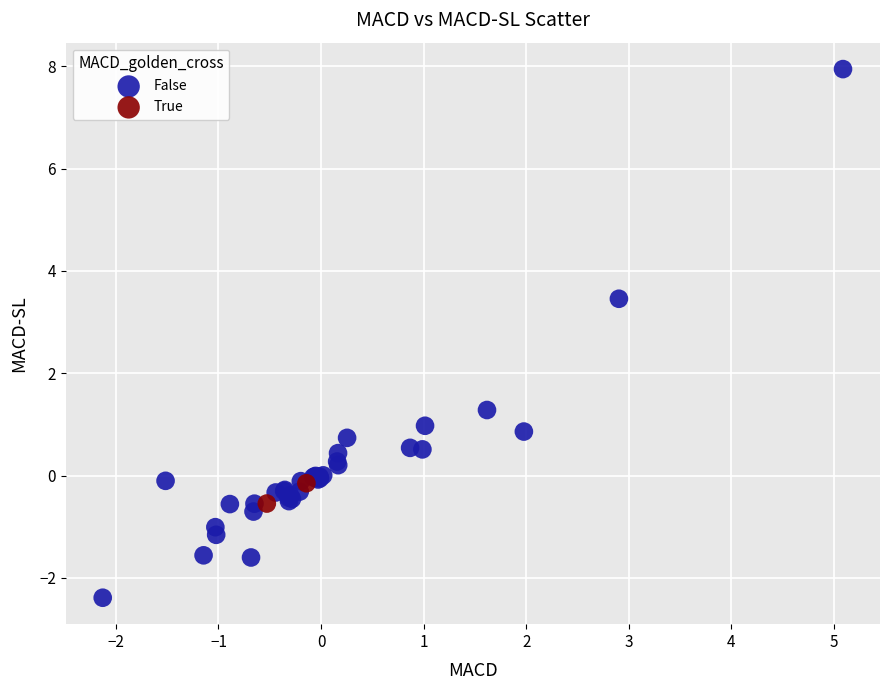

What are all the series names shown in the legend?

False, True